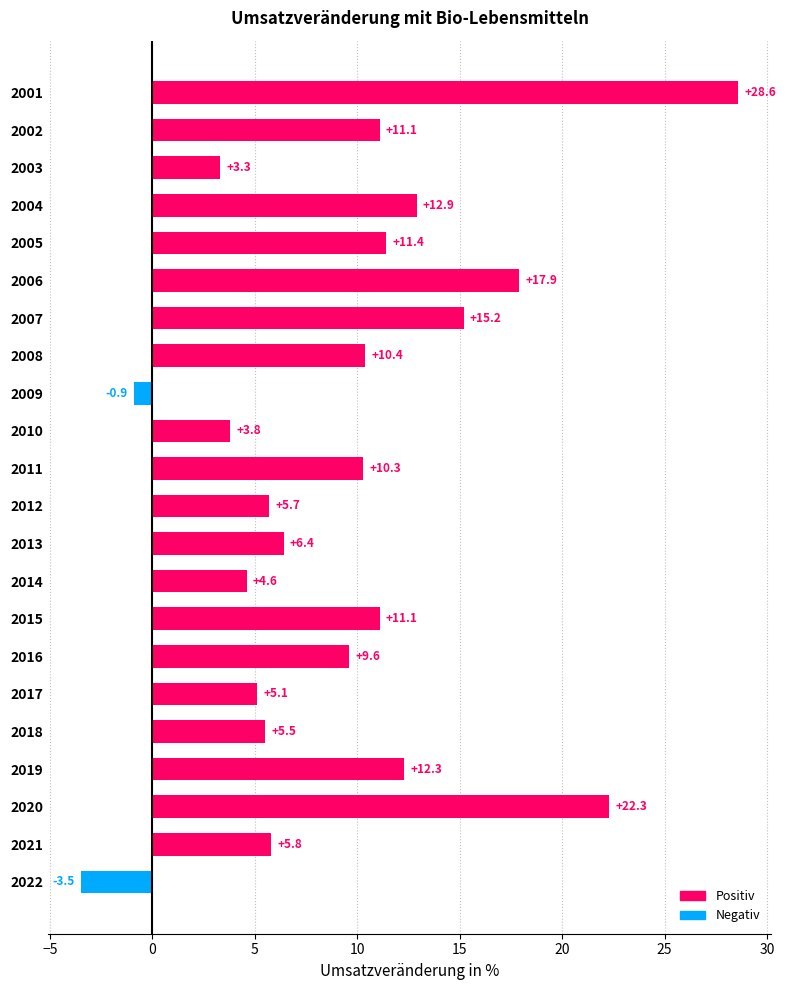

The value at 2017 is 1.8. True or false?

False